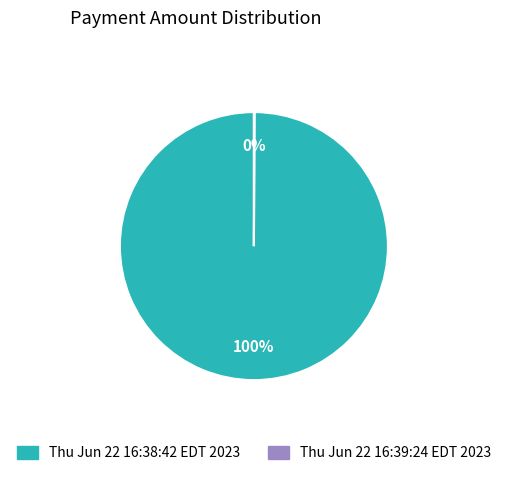

Which slice represents more than half of the pie?

Thu Jun 22 16:38:42 EDT 2023